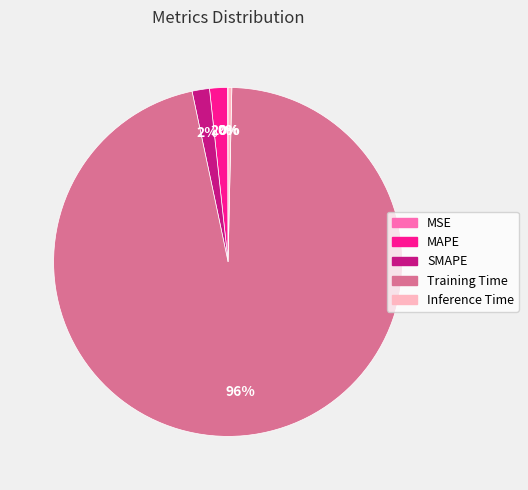

Is the sum of Inference Time and MAPE greater than half?

No